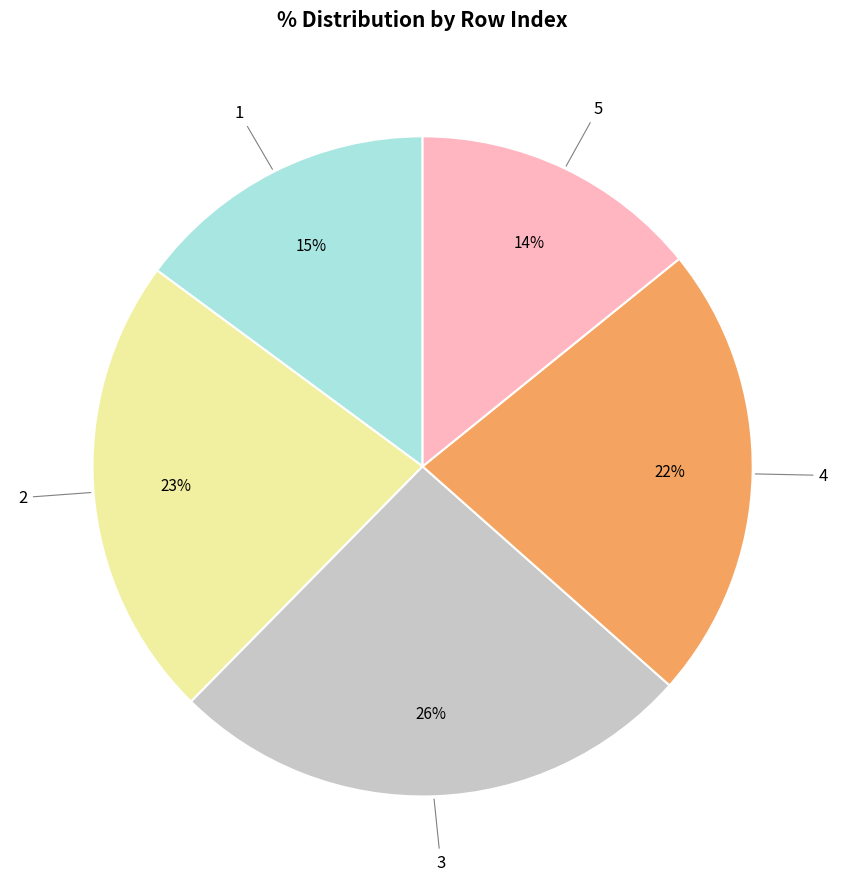

Is there any slice that represents more than half of the pie?

No